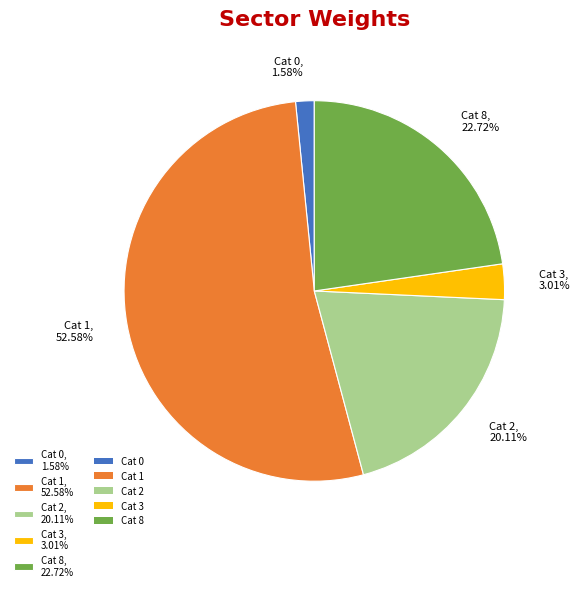

Rank the categories by value from highest to lowest.

Cat 1, 52.58%, Cat 8, 22.72%, Cat 2, 20.11%, Cat 3, 3.01%, Cat 0, 1.58%